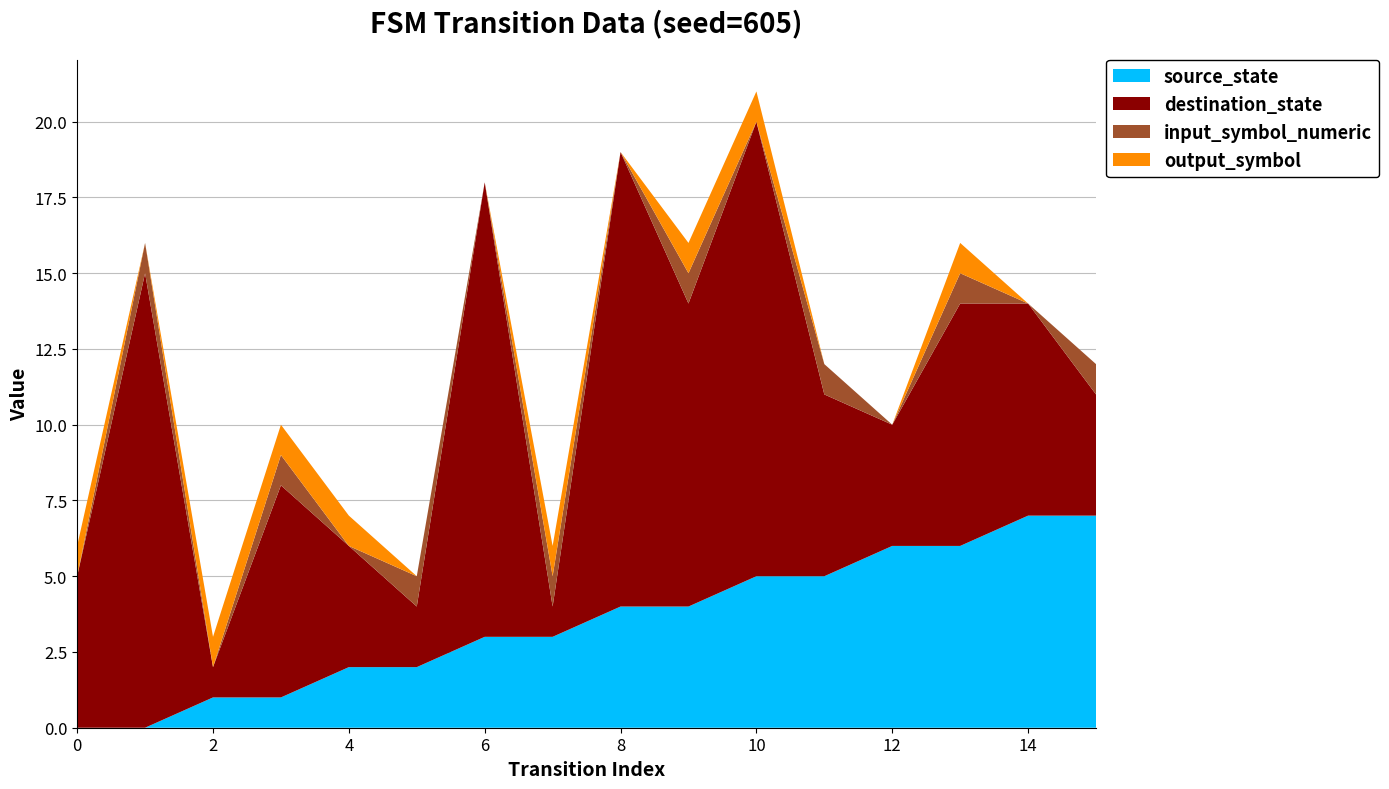

Reading right to left, extract all data points from this chart.

source_state: 15=7	14=7	13=6	12=6	11=5	10=5	9=4	8=4	7=3	6=3	5=2	4=2	3=1	2=1	1=0	0=0
destination_state: 15=4	14=7	13=8	12=4	11=6	10=15	9=10	8=15	7=1	6=15	5=2	4=4	3=7	2=1	1=15	0=5
input_symbol_numeric: 15=1	14=0	13=1	12=0	11=1	10=0	9=1	8=0	7=1	6=0	5=1	4=0	3=1	2=0	1=1	0=0
output_symbol: 15=0	14=0	13=1	12=0	11=0	10=1	9=1	8=0	7=1	6=0	5=0	4=1	3=1	2=1	1=0	0=1